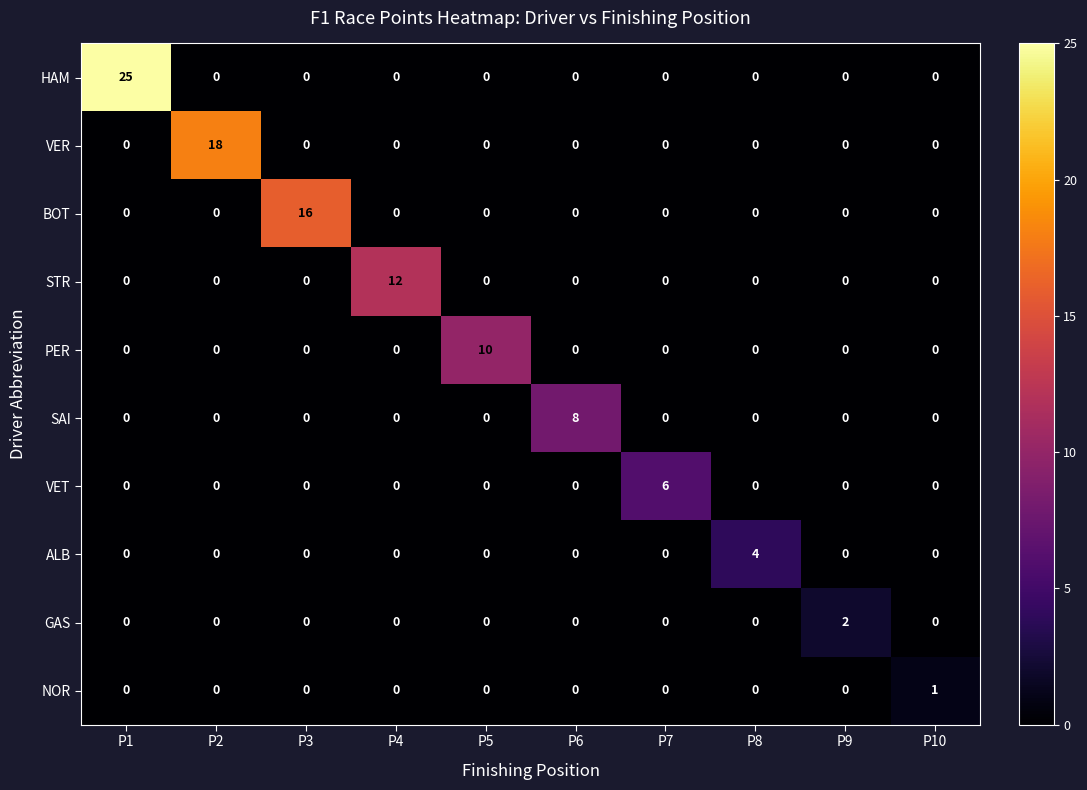

List the series in order of their peak value, highest first.

HAM, VER, BOT, STR, PER, SAI, VET, ALB, GAS, NOR